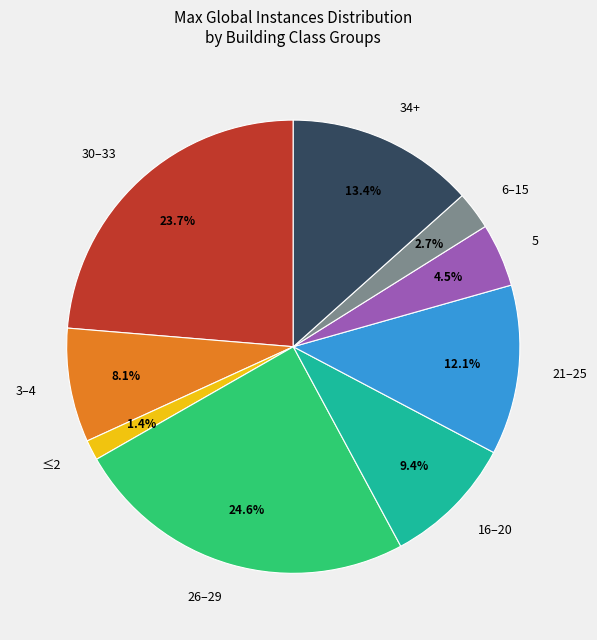

Is there any slice that represents more than half of the pie?

No